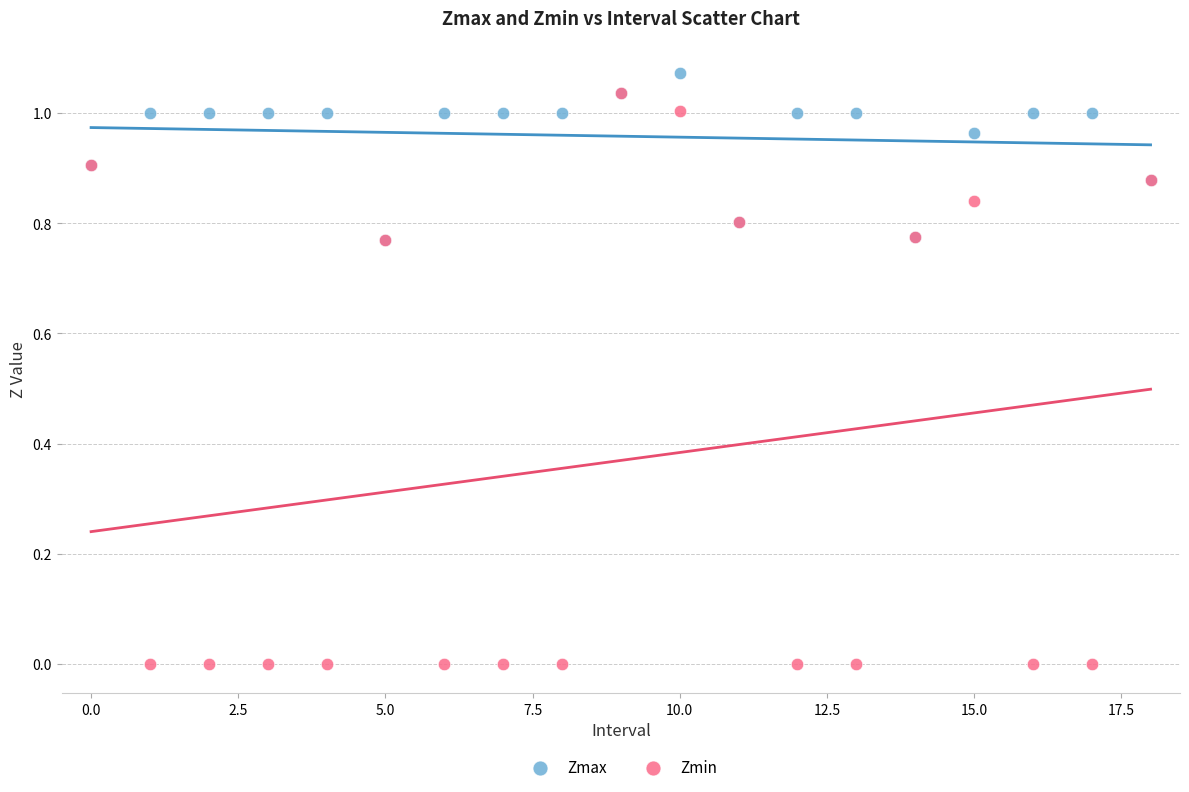

Which series contains the lowest Y value?

Zmin